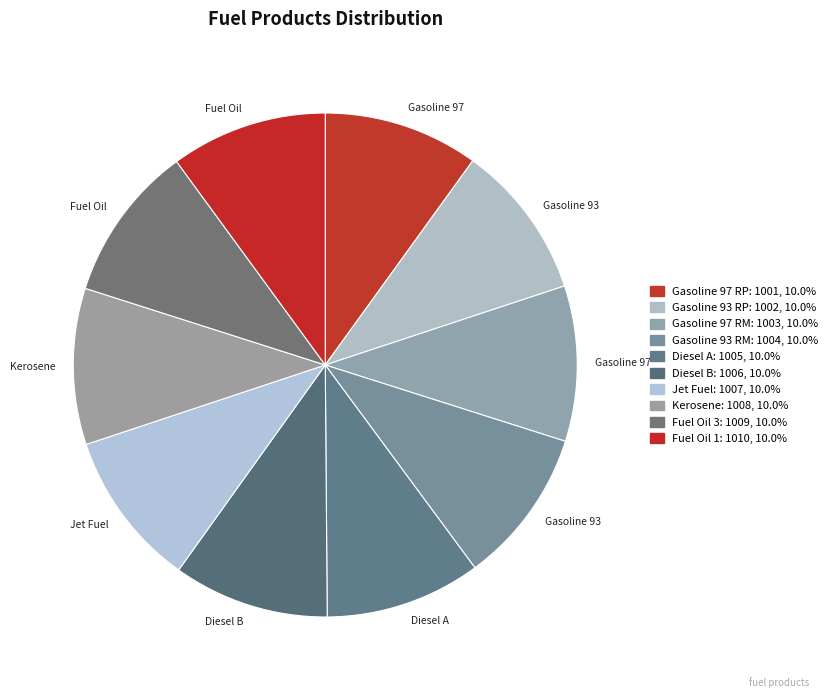

True or false: Diesel A accounts for 1% of the total.

False